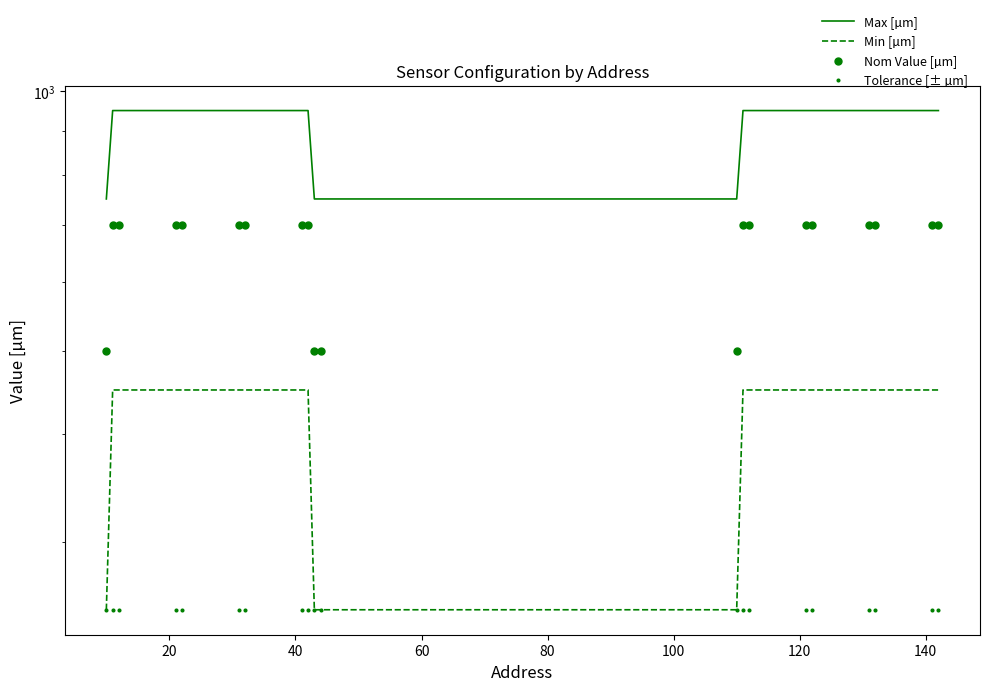

Is the value of Min [µm] at 120 greater than the value of Tolerance [± µm] at 0?

Yes